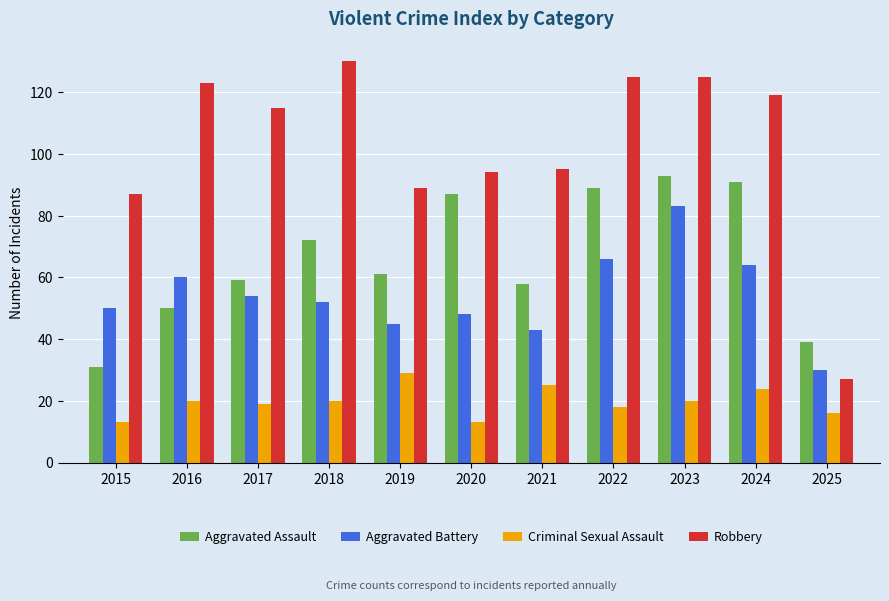

Which series has the largest total across all categories?

Robbery